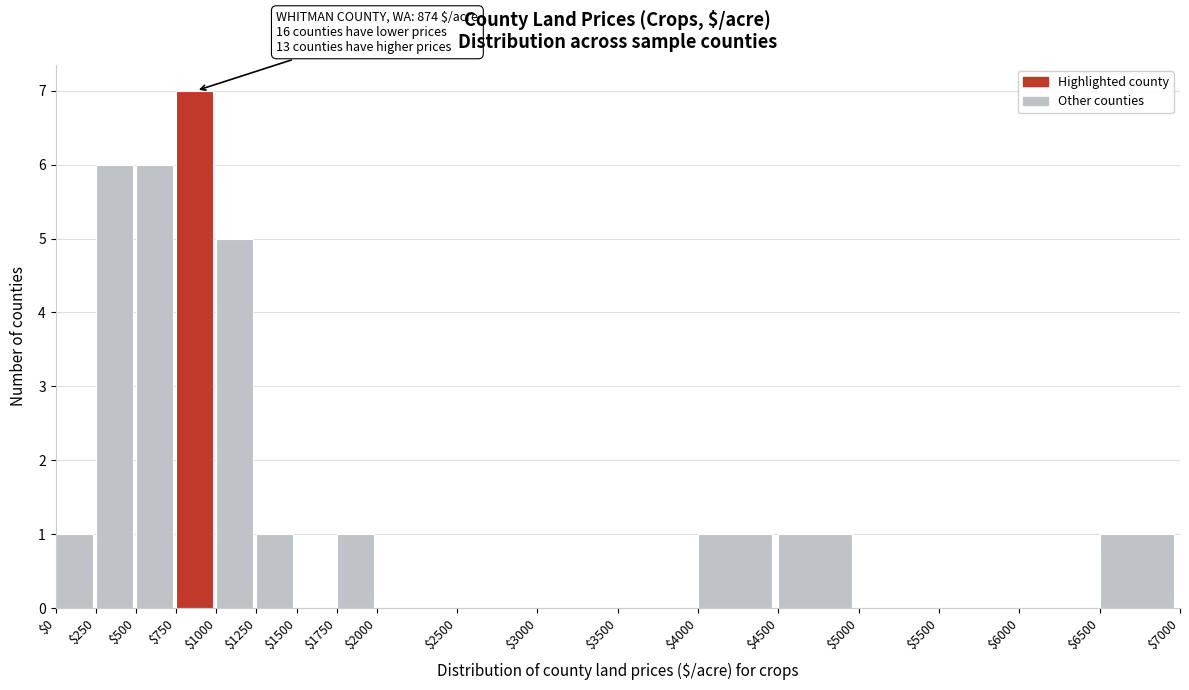

Which range on the x-axis has the tallest bar?

$750 to $1000